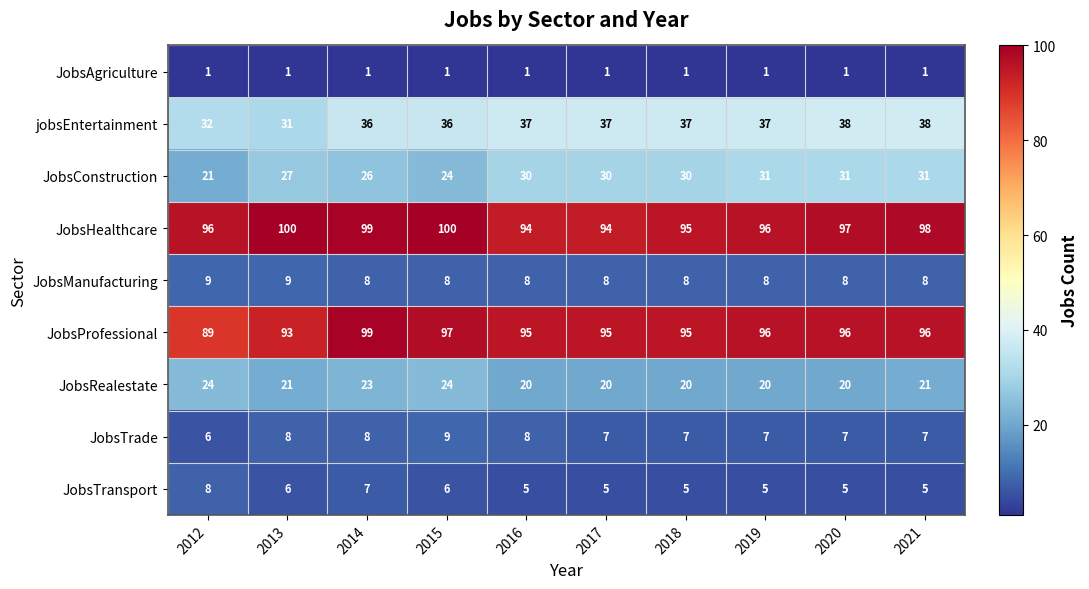

What is the average value of the JobsProfessional series?

95